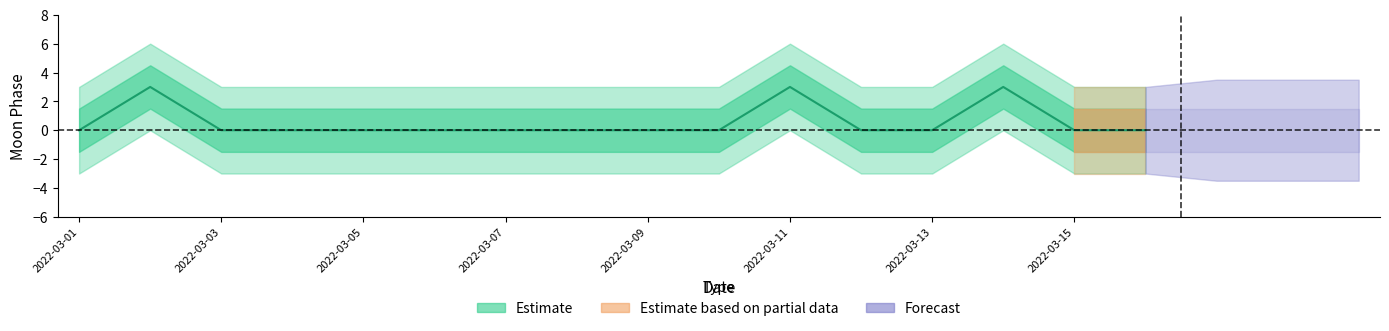

True or false: the data shows 0 at 2022-03-03.

True